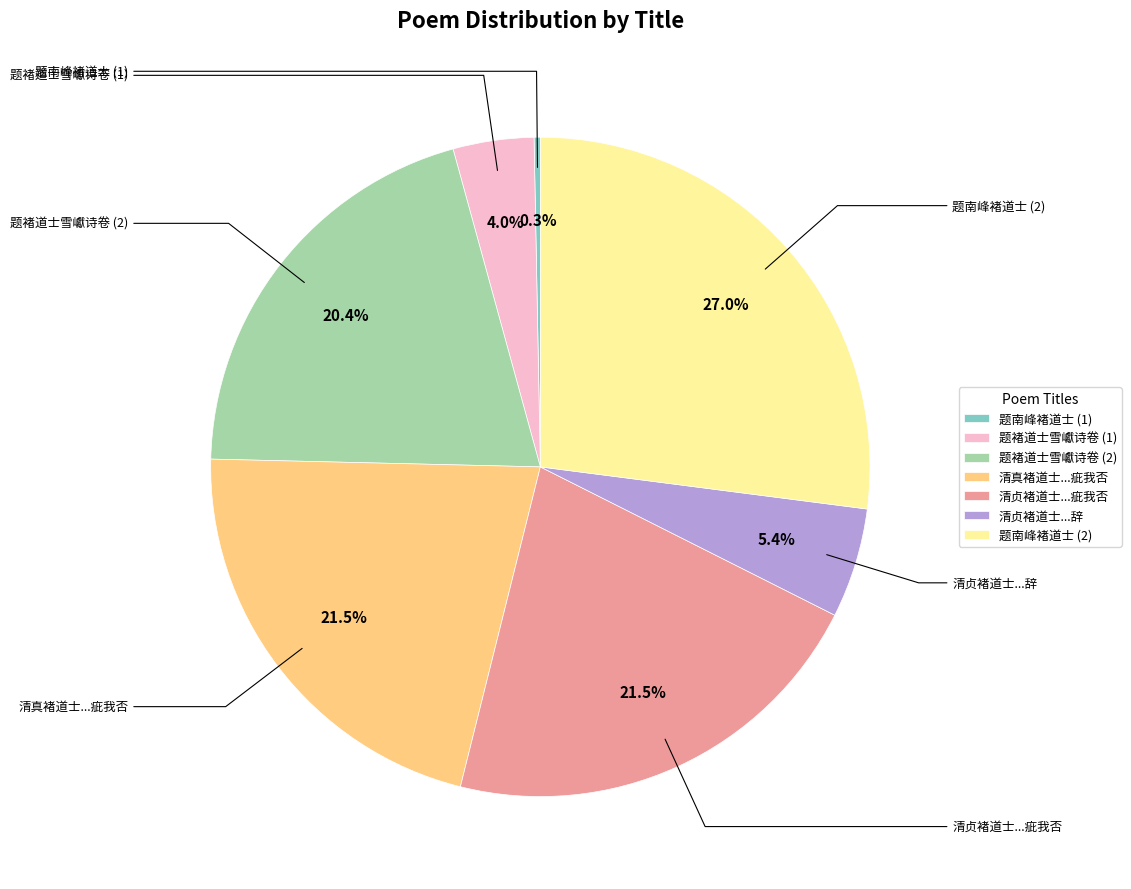

What portion of the pie excludes 题南峰褚道士 (1)?

99.7%